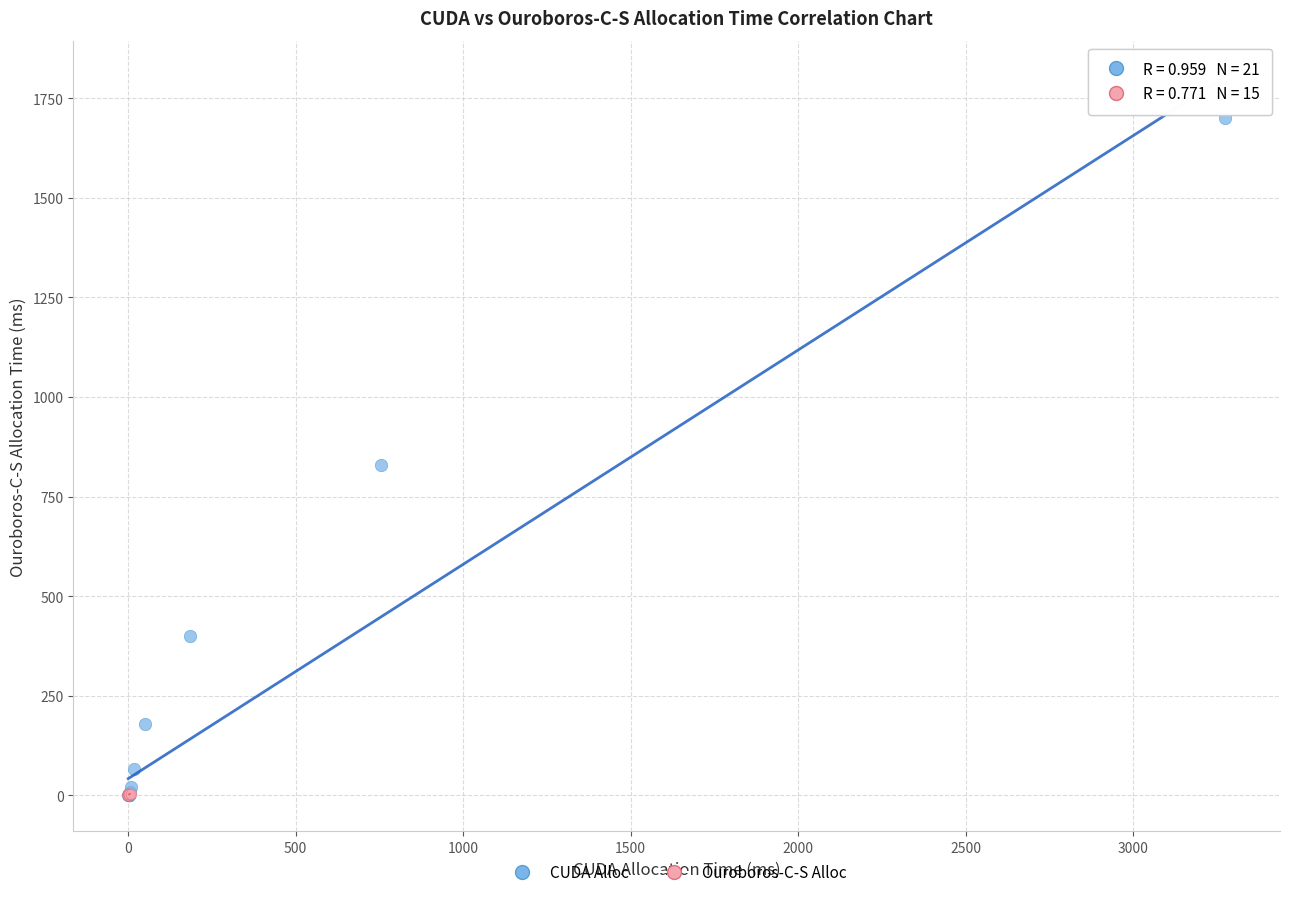

Which series contains the highest Y value?

CUDA Alloc